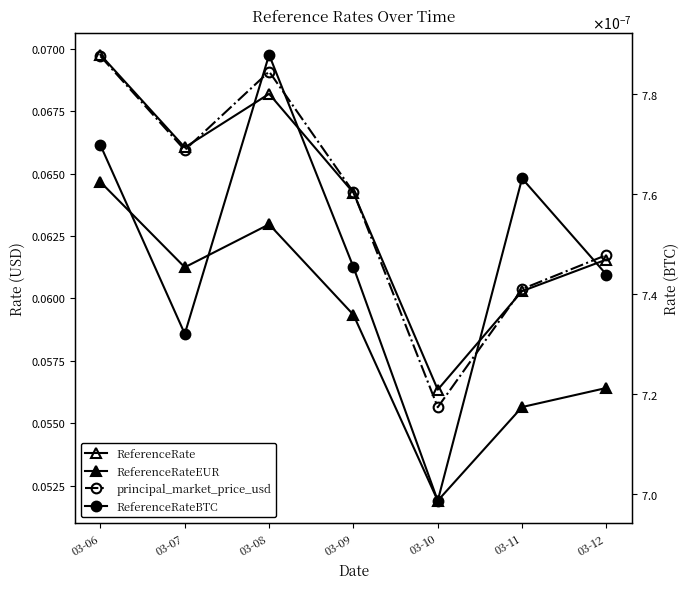

At which category is the sum across all series the highest?

03-06